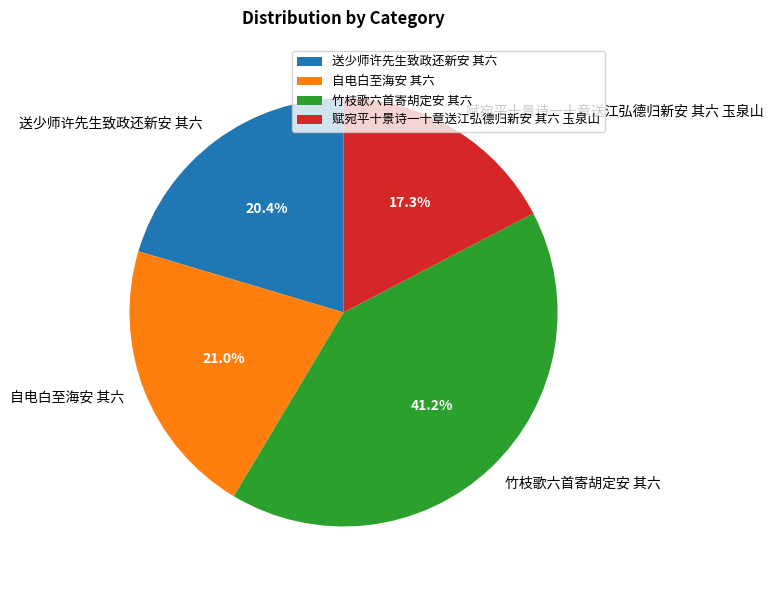

True or false: 赋宛平十景诗一十章送江弘德归新安 其六 玉泉山 accounts for 17% of the total.

True